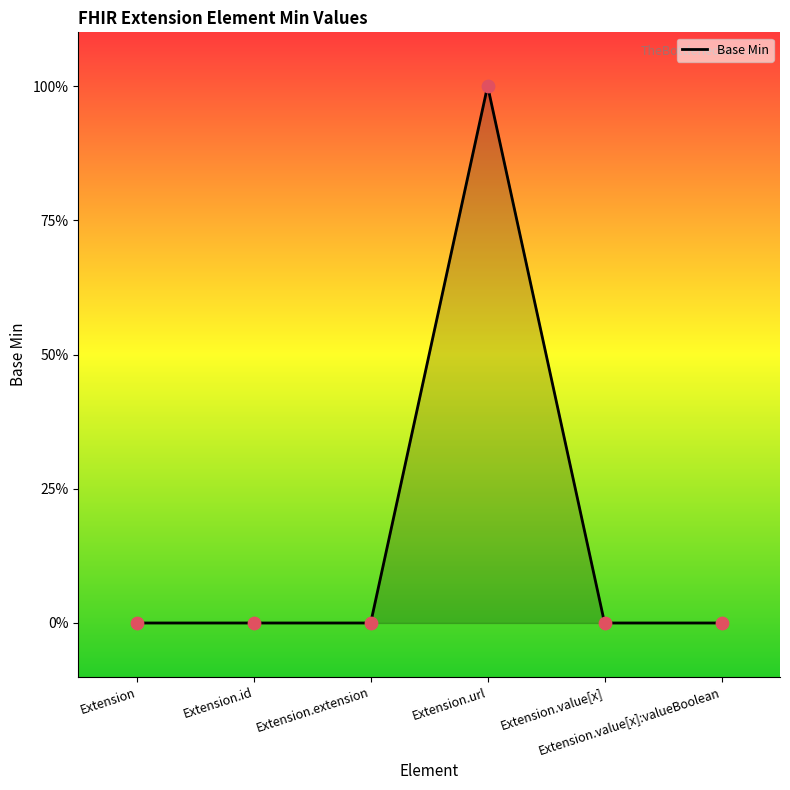

Does the chart have visible grid lines?

No